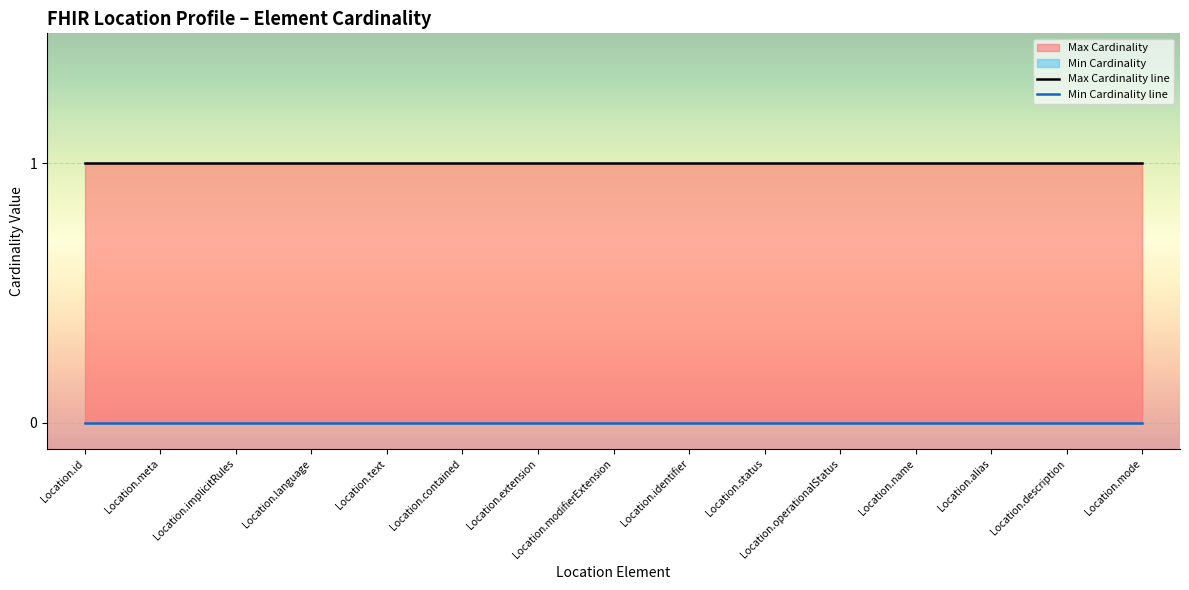

True or false: Max Cardinality has more than 0 interior local peaks.

False